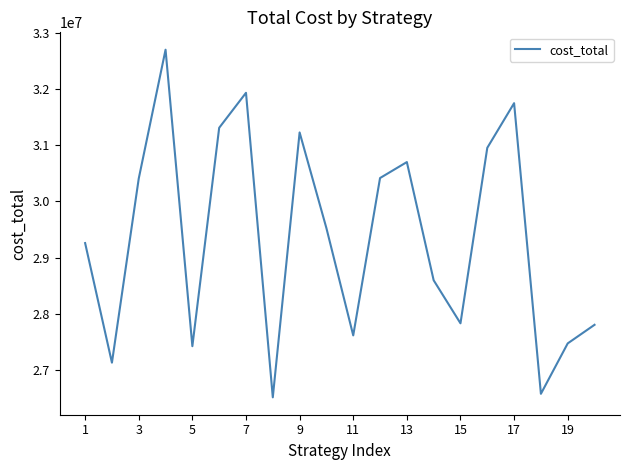

What is the minimum value shown in the chart?

26515891.3